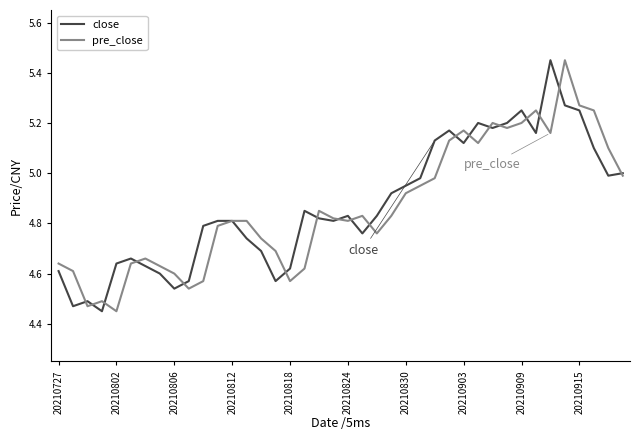

The pre_close series shows 4.6 at 20210806. True or false?

True